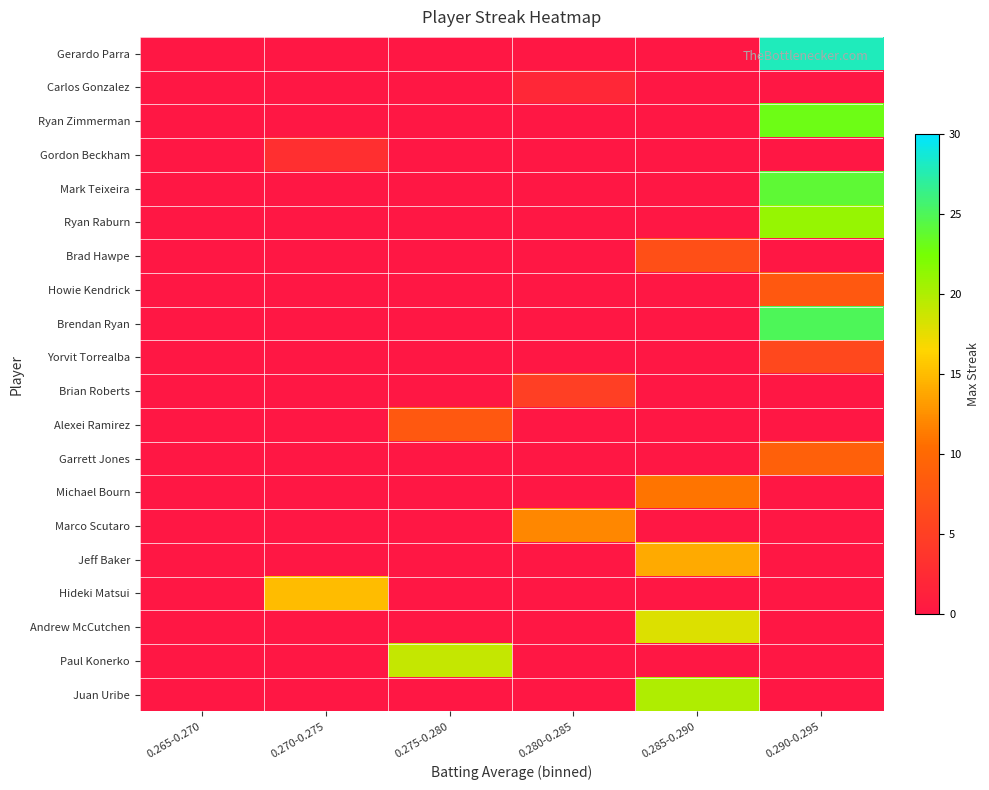

Reading left to right, extract all data points from this chart.

Gerardo Parra: 0.265-0.270=0	0.270-0.275=0	0.275-0.280=0	0.280-0.285=0	0.285-0.290=0	0.290-0.295=28
Carlos Gonzalez: 0.265-0.270=0	0.270-0.275=0	0.275-0.280=0	0.280-0.285=2	0.285-0.290=0	0.290-0.295=0
Ryan Zimmerman: 0.265-0.270=0	0.270-0.275=0	0.275-0.280=0	0.280-0.285=0	0.285-0.290=0	0.290-0.295=23
Gordon Beckham: 0.265-0.270=0	0.270-0.275=3	0.275-0.280=0	0.280-0.285=0	0.285-0.290=0	0.290-0.295=0
Mark Teixeira: 0.265-0.270=0	0.270-0.275=0	0.275-0.280=0	0.280-0.285=0	0.285-0.290=0	0.290-0.295=24
Ryan Raburn: 0.265-0.270=0	0.270-0.275=0	0.275-0.280=0	0.280-0.285=0	0.285-0.290=0	0.290-0.295=21
Brad Hawpe: 0.265-0.270=0	0.270-0.275=0	0.275-0.280=0	0.280-0.285=0	0.285-0.290=7	0.290-0.295=0
Howie Kendrick: 0.265-0.270=0	0.270-0.275=0	0.275-0.280=0	0.280-0.285=0	0.285-0.290=0	0.290-0.295=8
Brendan Ryan: 0.265-0.270=0	0.270-0.275=0	0.275-0.280=0	0.280-0.285=0	0.285-0.290=0	0.290-0.295=25
Yorvit Torrealba: 0.265-0.270=0	0.270-0.275=0	0.275-0.280=0	0.280-0.285=0	0.285-0.290=0	0.290-0.295=6
Brian Roberts: 0.265-0.270=0	0.270-0.275=0	0.275-0.280=0	0.280-0.285=5	0.285-0.290=0	0.290-0.295=0
Alexei Ramirez: 0.265-0.270=0	0.270-0.275=0	0.275-0.280=8	0.280-0.285=0	0.285-0.290=0	0.290-0.295=0
Garrett Jones: 0.265-0.270=0	0.270-0.275=0	0.275-0.280=0	0.280-0.285=0	0.285-0.290=0	0.290-0.295=9
Michael Bourn: 0.265-0.270=0	0.270-0.275=0	0.275-0.280=0	0.280-0.285=0	0.285-0.290=11	0.290-0.295=0
Marco Scutaro: 0.265-0.270=0	0.270-0.275=0	0.275-0.280=0	0.280-0.285=12	0.285-0.290=0	0.290-0.295=0
Jeff Baker: 0.265-0.270=0	0.270-0.275=0	0.275-0.280=0	0.280-0.285=0	0.285-0.290=14	0.290-0.295=0
Hideki Matsui: 0.265-0.270=0	0.270-0.275=15	0.275-0.280=0	0.280-0.285=0	0.285-0.290=0	0.290-0.295=0
Andrew McCutchen: 0.265-0.270=0	0.270-0.275=0	0.275-0.280=0	0.280-0.285=0	0.285-0.290=18	0.290-0.295=0
Paul Konerko: 0.265-0.270=0	0.270-0.275=0	0.275-0.280=19	0.280-0.285=0	0.285-0.290=0	0.290-0.295=0
Juan Uribe: 0.265-0.270=0	0.270-0.275=0	0.275-0.280=0	0.280-0.285=0	0.285-0.290=20	0.290-0.295=0